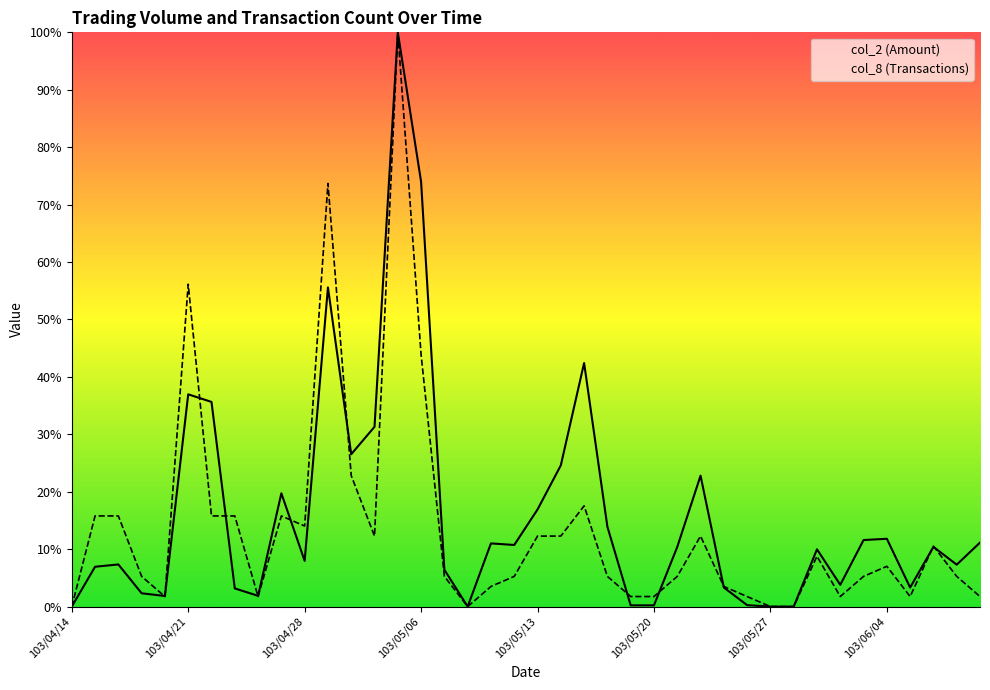

List the series in order of their overall mean, highest first.

col_2 (Amount), col_8 (Transactions)